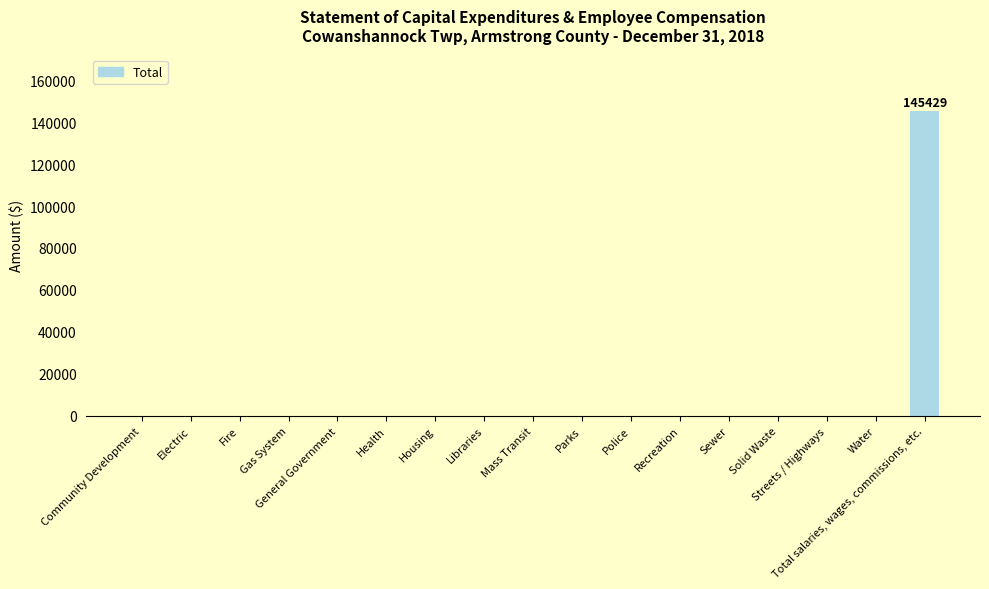

The chart shows a value of 0 at Recreation. True or false?

True